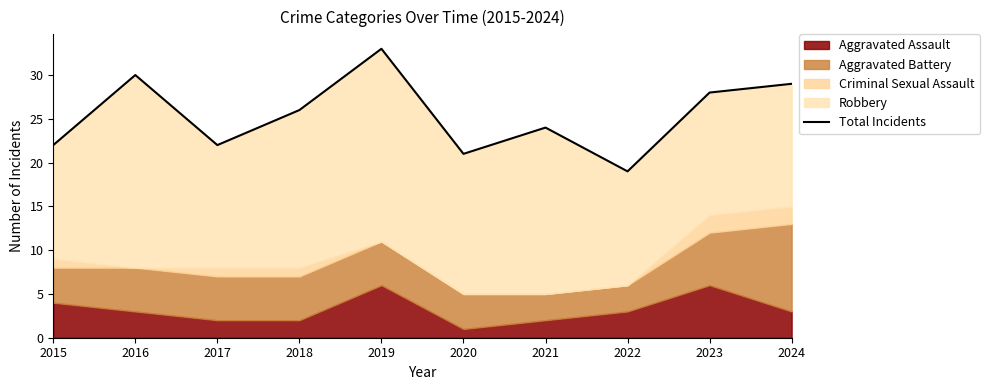

Does the chart display data point markers on the line(s)?

No